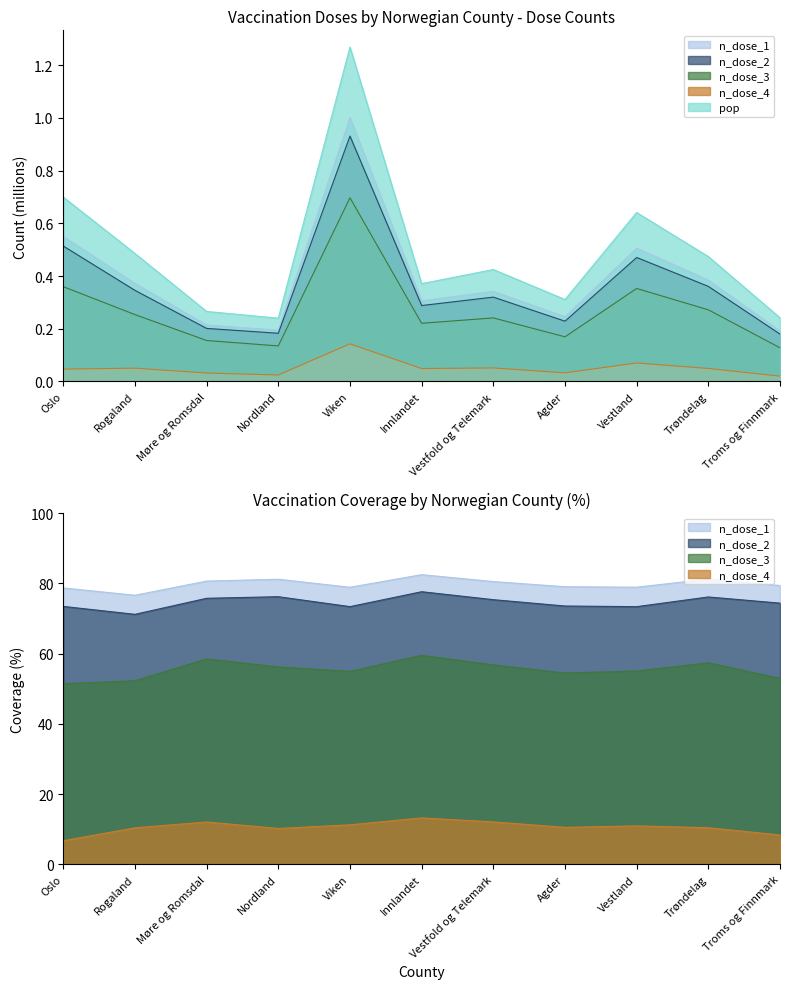

How many lines are shown in the chart?

5